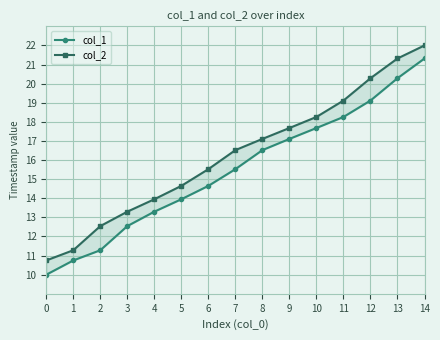

Reading left to right, what are all the values shown in this chart?

col_1: 10.0	10.7	11.3	12.5	13.3	13.9	14.6	15.5	16.5	17.1	17.7	18.3	19.1	20.3	21.3
col_2: 10.7	11.3	12.5	13.3	13.9	14.6	15.5	16.5	17.1	17.7	18.3	19.1	20.3	21.3	22.0